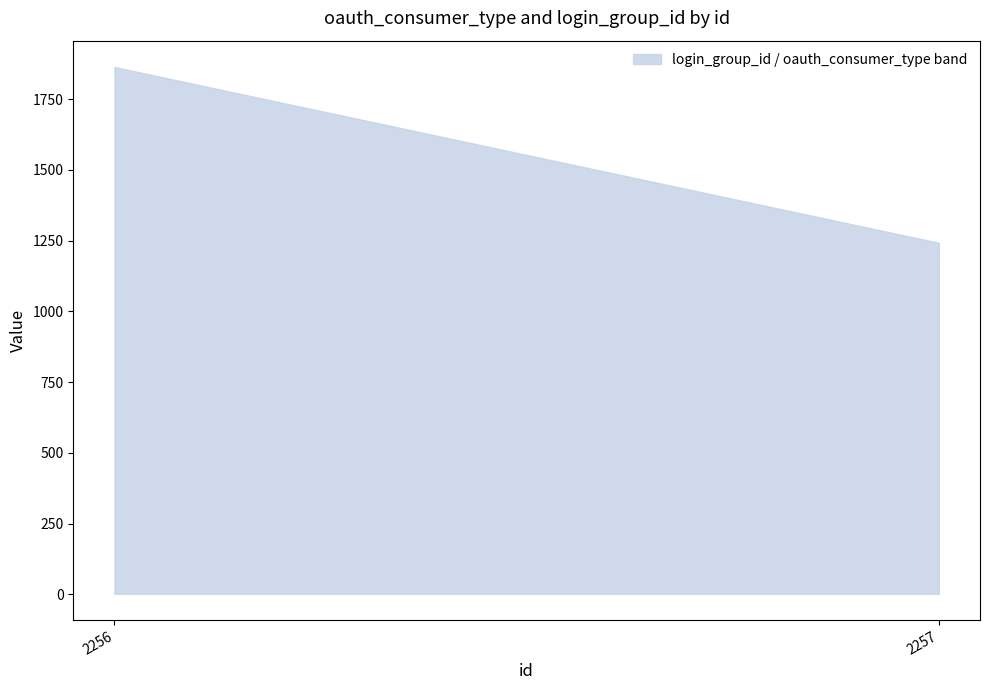

Which label corresponds to the smallest value in the chart?

2257